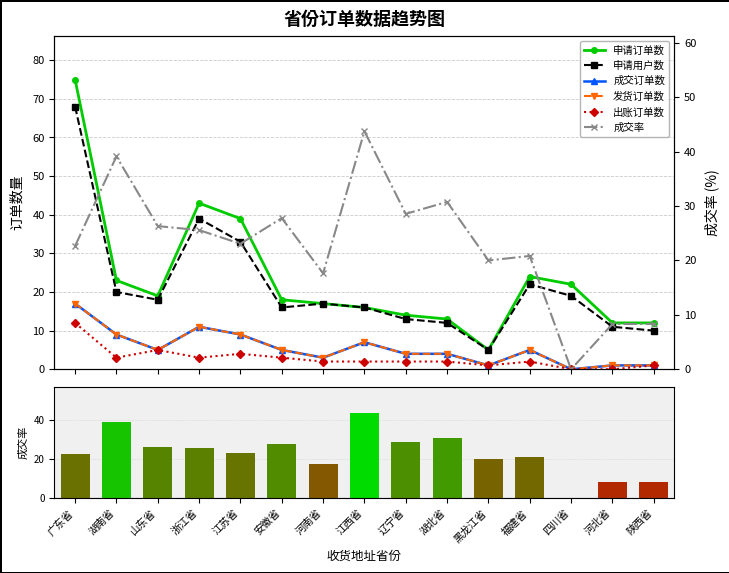

What is the difference between the 成交订单数 values at 湖南省 and 广东省?

8.0